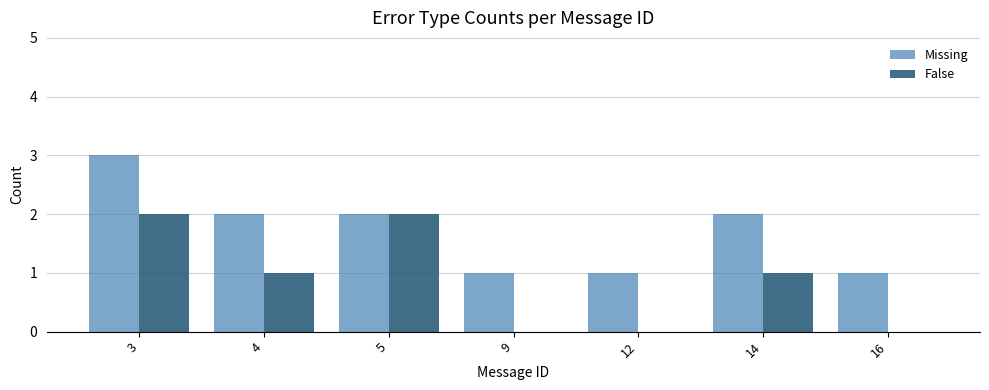

What is the spread (max minus min) of values at 14?

1